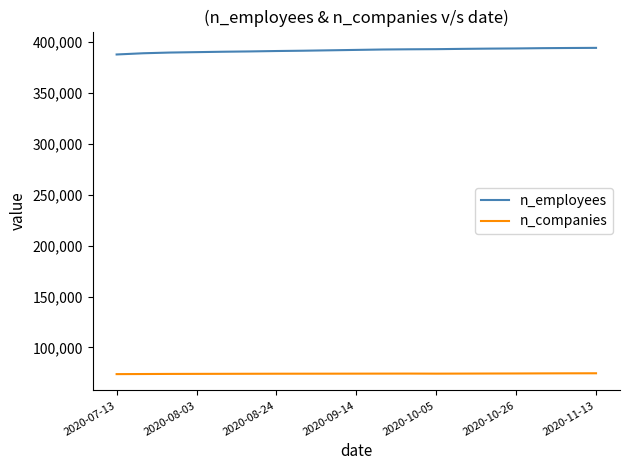

True or false: n_employees and n_companies intersect in this chart.

False